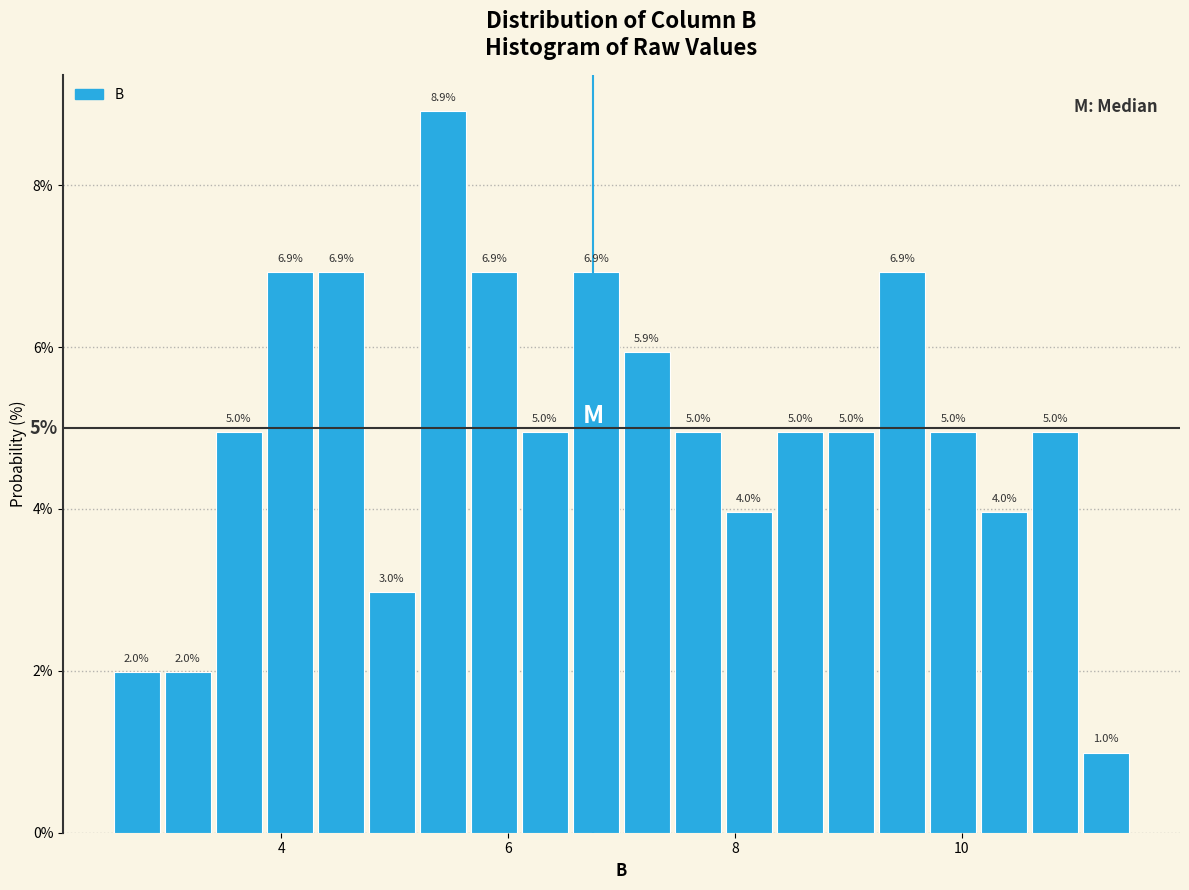

Read against the x-axis, roughly where is the centre of the tallest bar?

5.4